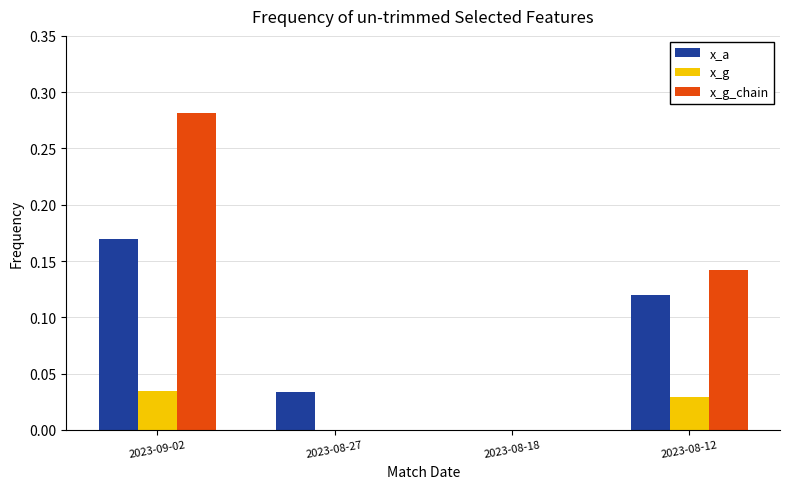

Are the bars grouped side by side (vs. stacked)?

Yes